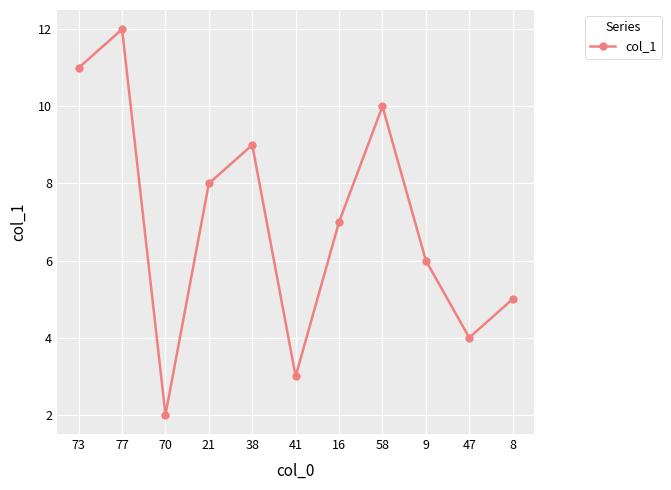

Count the number of categories in the chart.

11